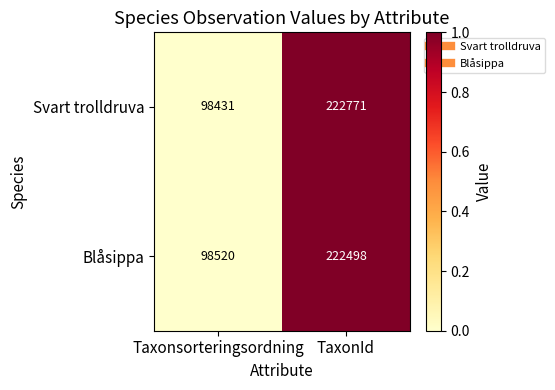

Is the value of Svart trolldruva at TaxonId greater than the value of Blåsippa at Taxonsorteringsordning?

Yes